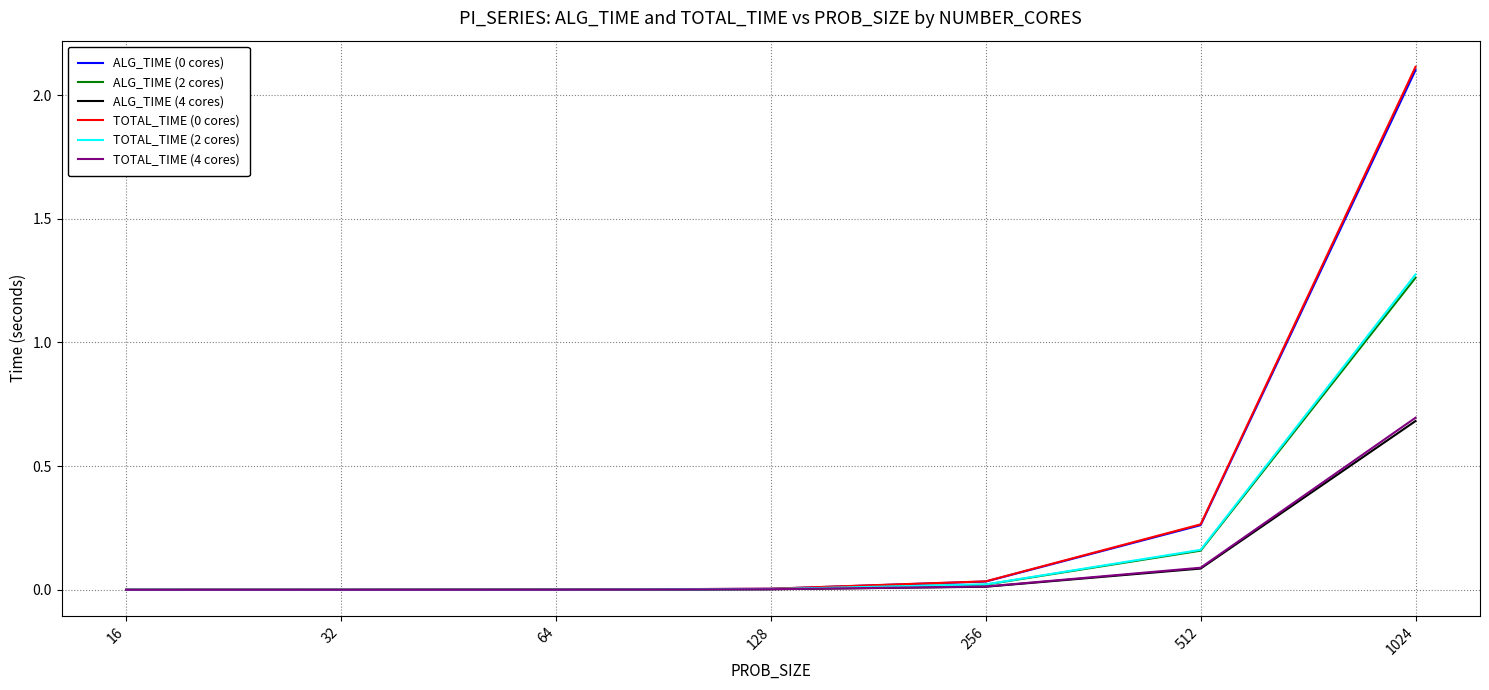

Is it true that TOTAL_TIME (2 cores) equals 0.0 at 64?

True